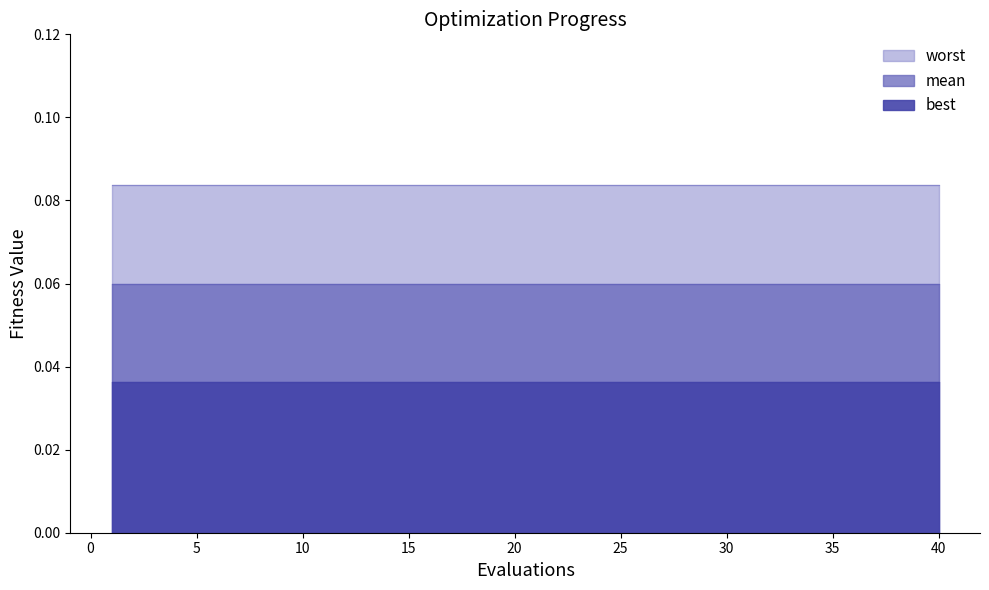

Is the value of worst at 12 greater than the value of best at 34?

Yes